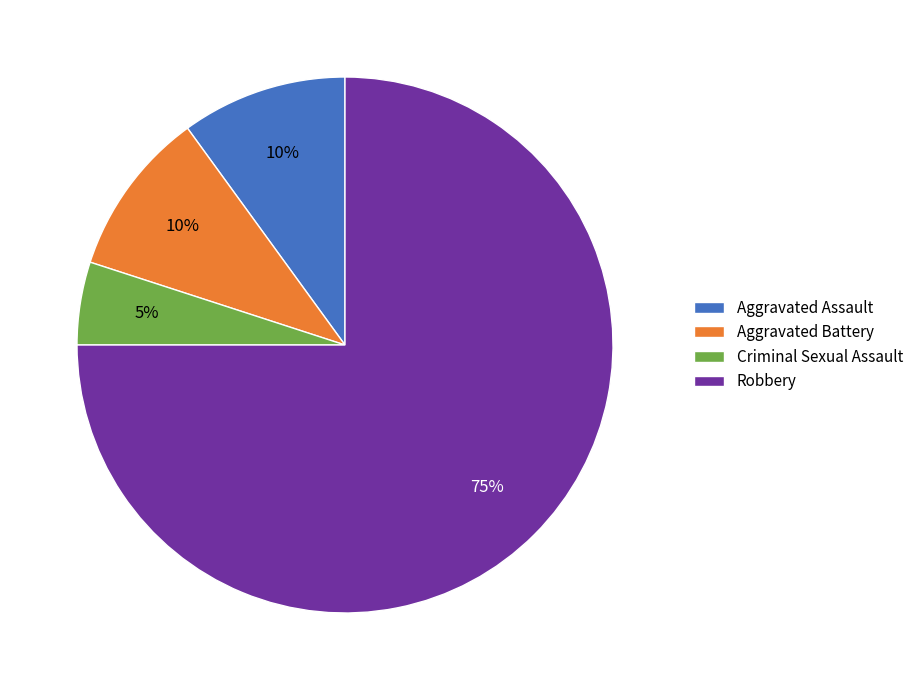

To the nearest percent, what percentage of the pie is Aggravated Battery?

10%